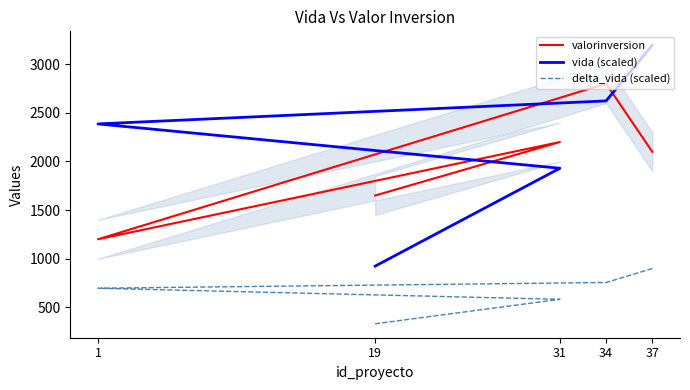

True or false: delta_vida (scaled) and vida (scaled) intersect in this chart.

False